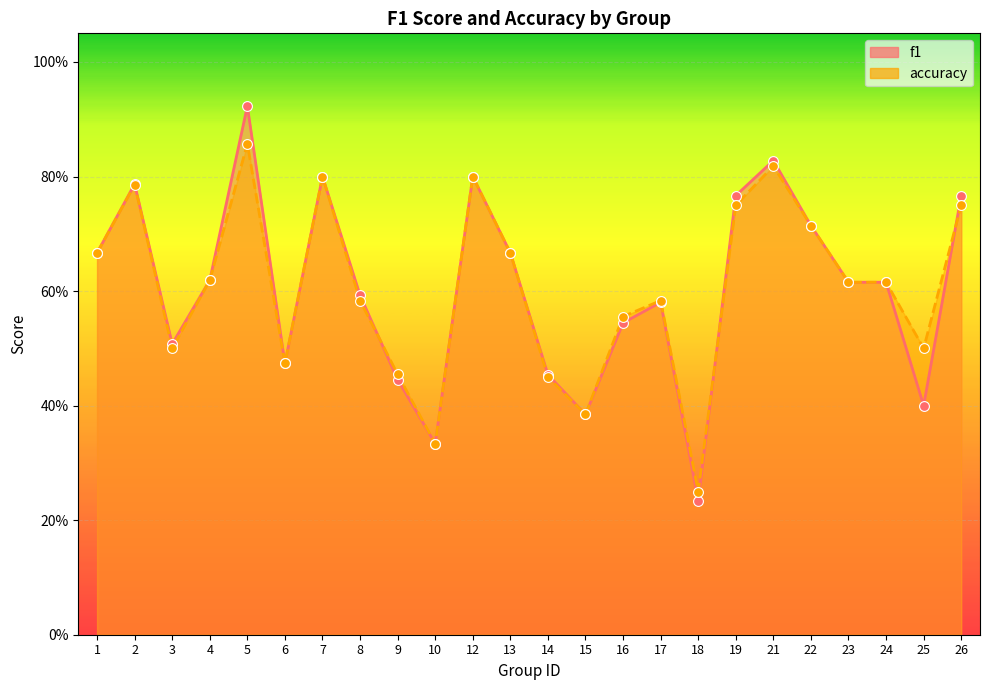

At how many categories does at least one series exceed 0?

24